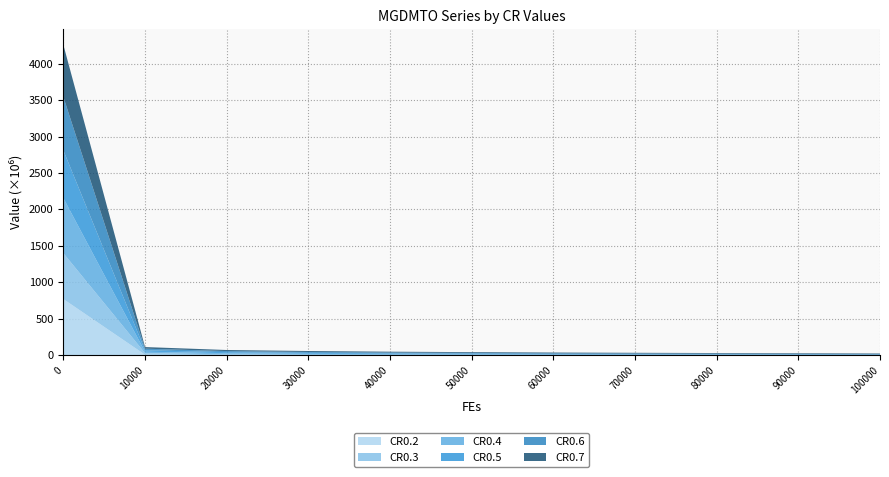

Reading left to right, what are all the values shown in this chart?

CR0.2: 0=770737846.4	10000=8052568.8	20000=2561180.6	30000=2282419.6	40000=2196699.9	50000=2129981.3	60000=2080661.9	70000=2043691.6	80000=2014108.7	90000=1985503.4	100000=1959937.0
CR0.3: 0=629445076.0	10000=21740925.7	20000=11000364.6	30000=5245093.7	40000=3054473.4	50000=2067877.7	60000=817822.2	70000=572903.2	80000=493810.5	90000=449819.3	100000=415042.1
CR0.4: 0=755595312.6	10000=19119770.0	20000=15076463.4	30000=12774938.3	40000=10805242.6	50000=8646662.4	60000=6971023.6	70000=5710356.7	80000=3995911.0	90000=2274914.2	100000=1708809.7
CR0.5: 0=654796320.7	10000=20059784.2	20000=14185378.4	30000=12729497.9	40000=10699481.0	50000=9497394.3	60000=8670044.0	70000=7854103.9	80000=7053198.1	90000=6376493.7	100000=5075558.7
CR0.6: 0=732399752.3	10000=21697105.4	20000=14859776.9	30000=12174626.9	40000=10642576.2	50000=10018229.4	60000=8989412.0	70000=8347898.3	80000=7968691.6	90000=7196300.2	100000=6900313.7
CR0.7: 0=714576039.0	10000=22251687.0	20000=14895491.4	30000=13439310.9	40000=12162041.0	50000=10821774.9	60000=10425777.6	70000=9783387.1	80000=9376135.5	90000=9160110.5	100000=8711656.6